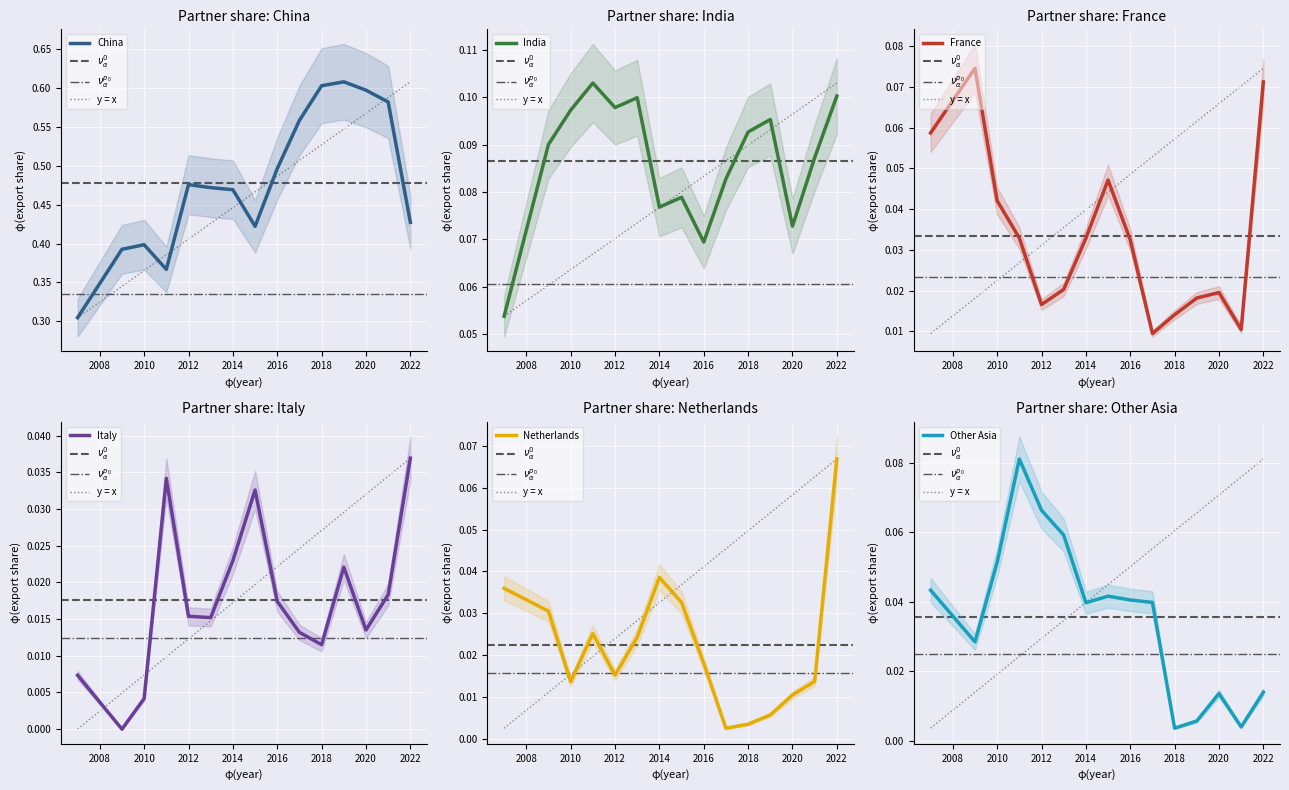

The value of China at 2021 is 0.6. True or false?

True